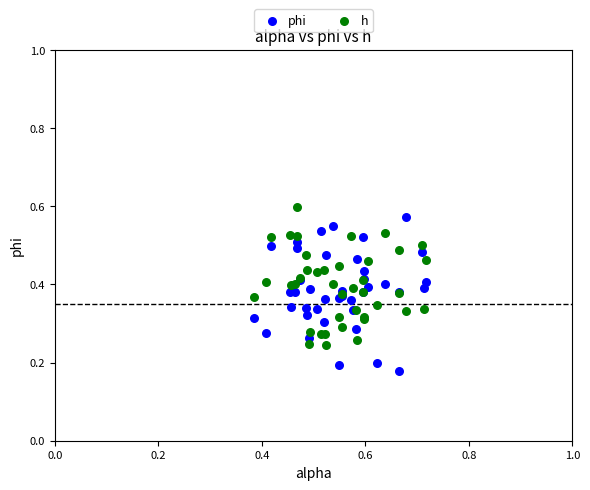

Which series reaches the minimum Y coordinate?

phi